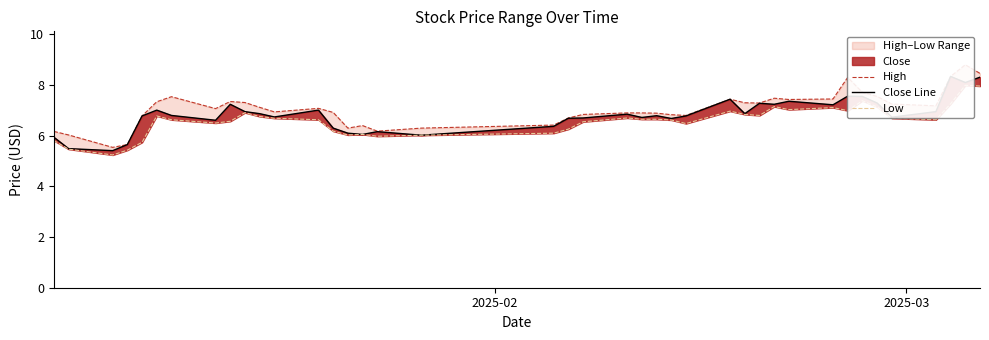

How many interior local peaks does the Low series have?

9